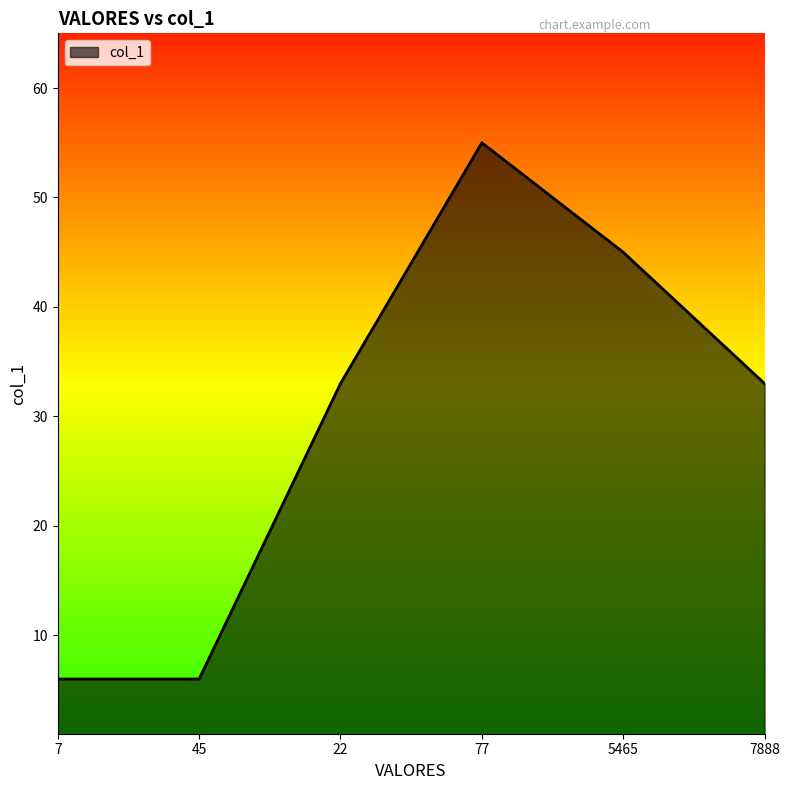

Reading left to right, transcribe all the data shown in this chart.

7=6	45=6	22=33	77=55	5465=45	7888=33